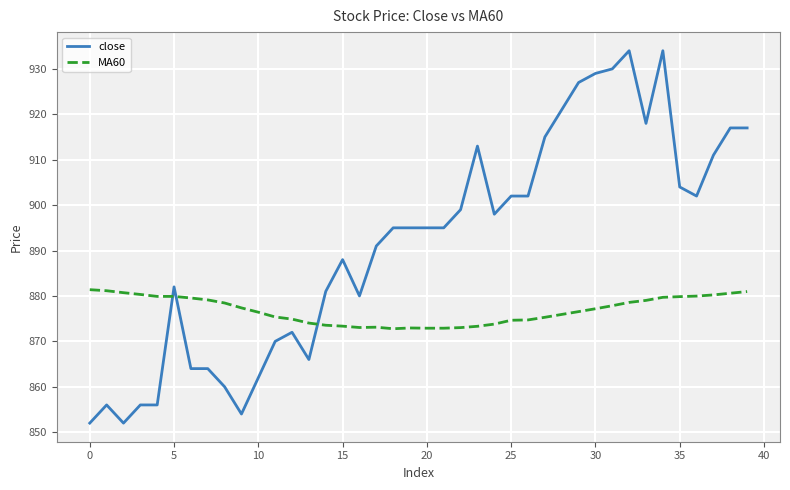

How many intersections are there between close and MA60?

3